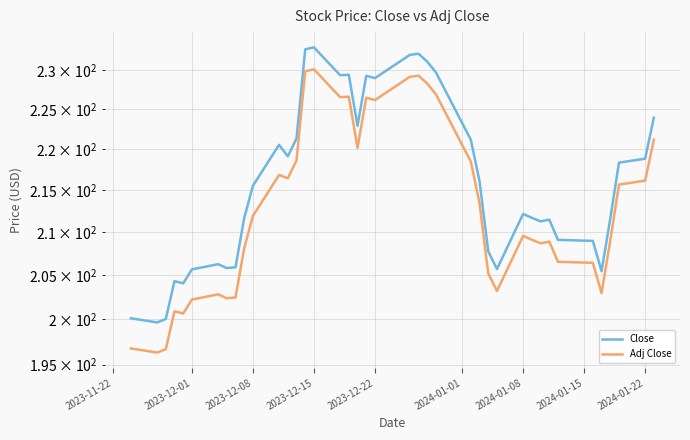

The Adj Close series shows 211.9 at 2023-12-08. True or false?

True